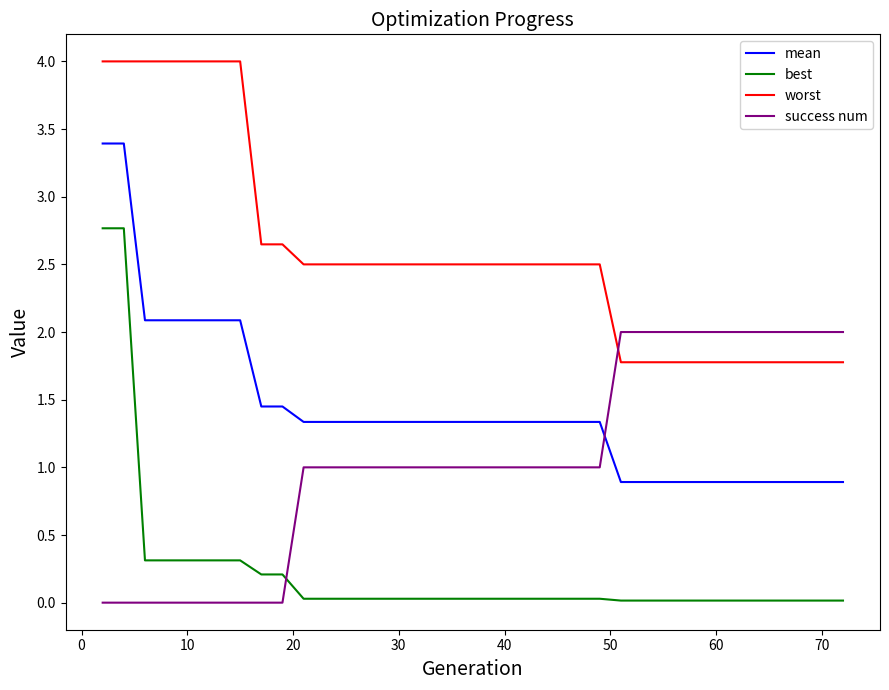

What is the greatest value displayed?

4.0